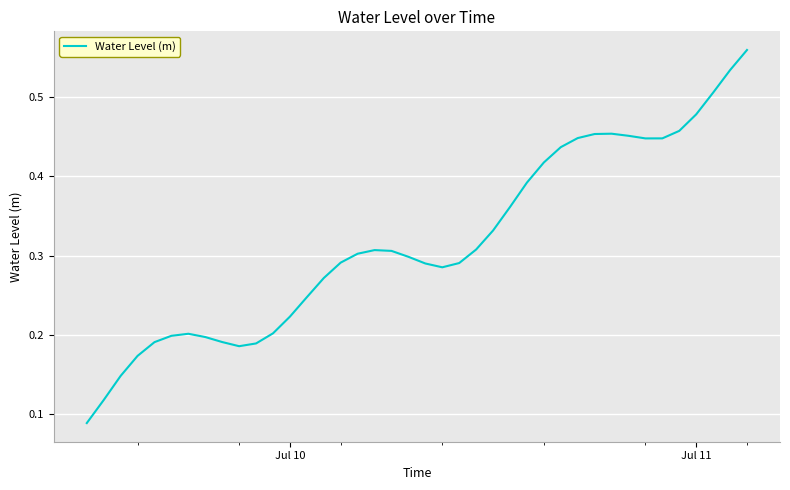

How many lines are shown in the chart?

1